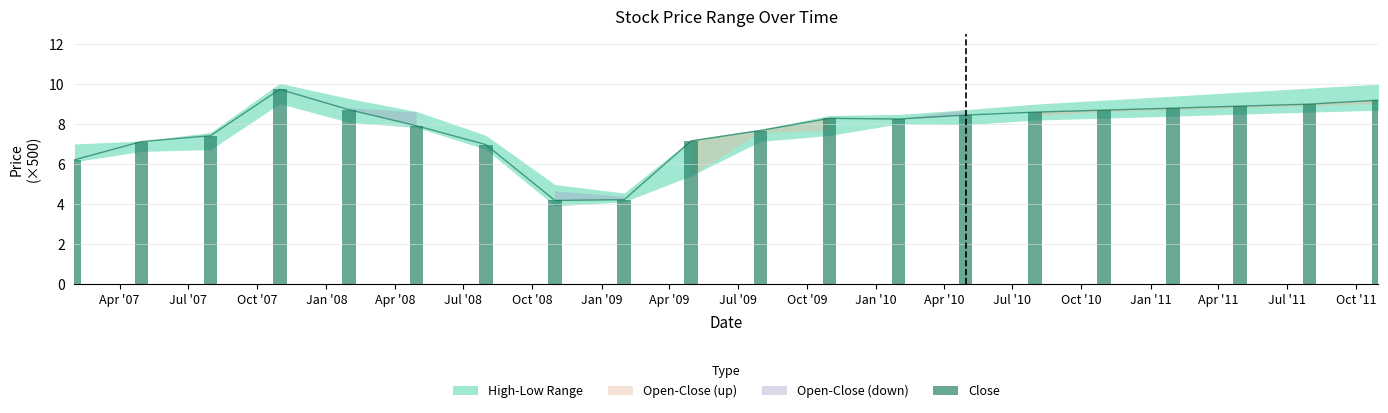

At which category does the chart reach its minimum across all series?

Oct '08